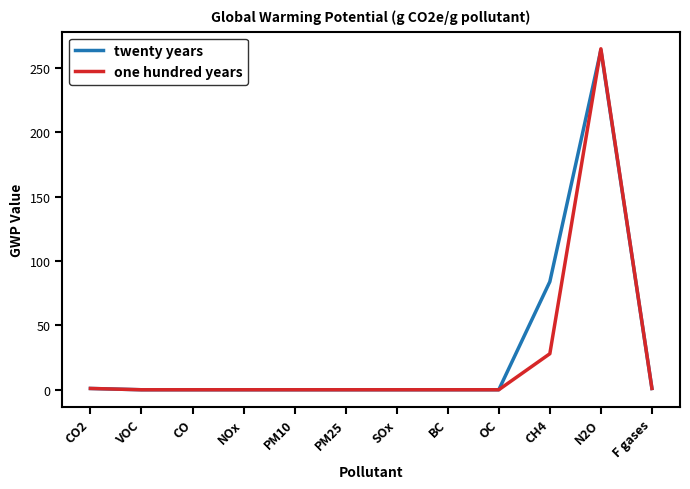

Which label corresponds to the largest value in the chart?

N2O